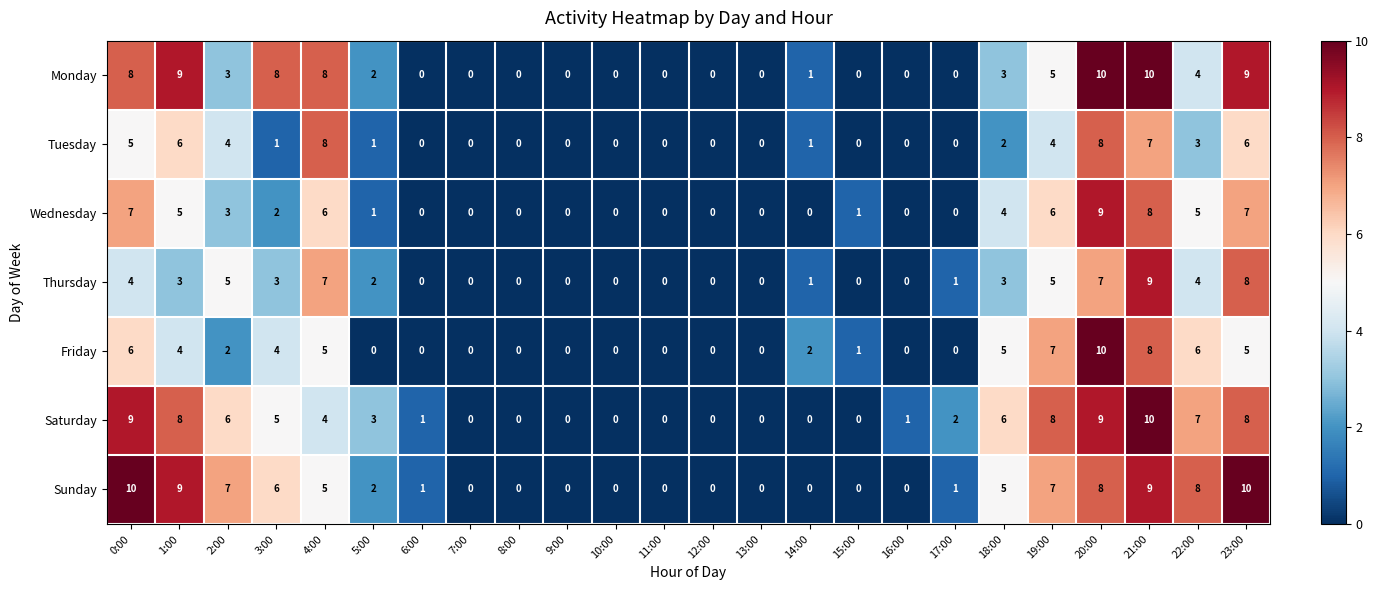

What is the average value of the Saturday series?

4